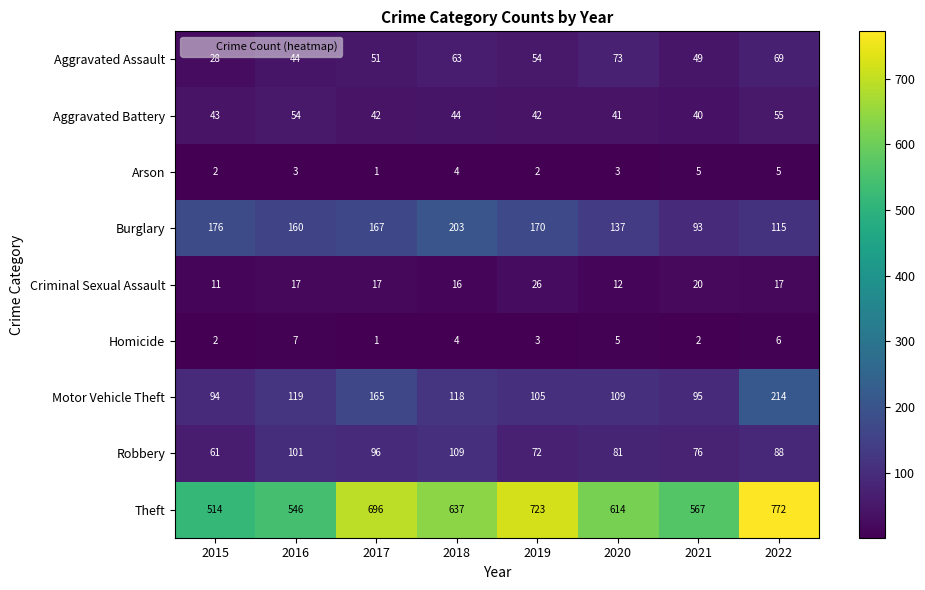

Where does the Burglary series first go above 167?

2015